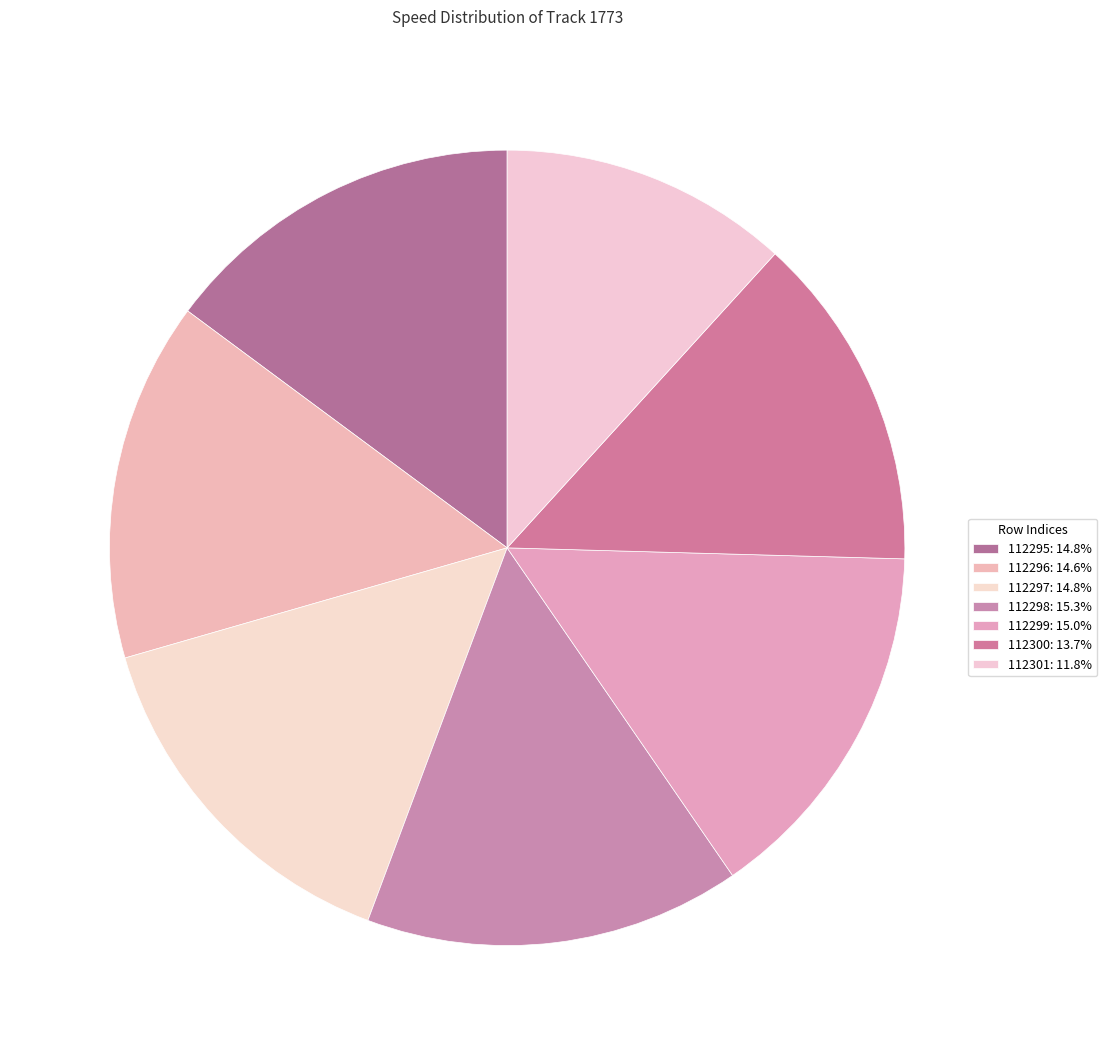

How many segments does this pie chart have?

7